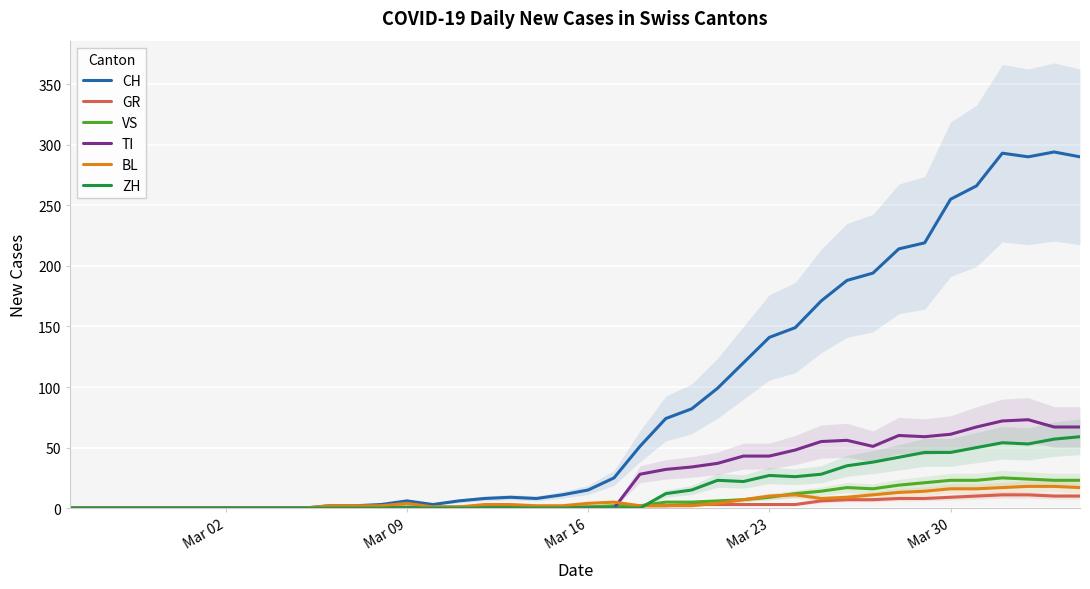

How many intersections are there between ZH and VS?

1